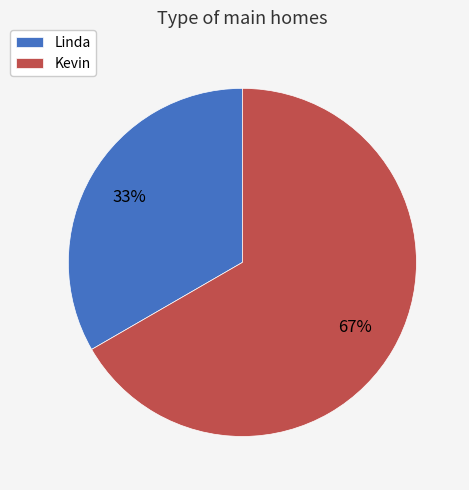

What is the ratio of the value at Kevin to the value at Linda?

2.0